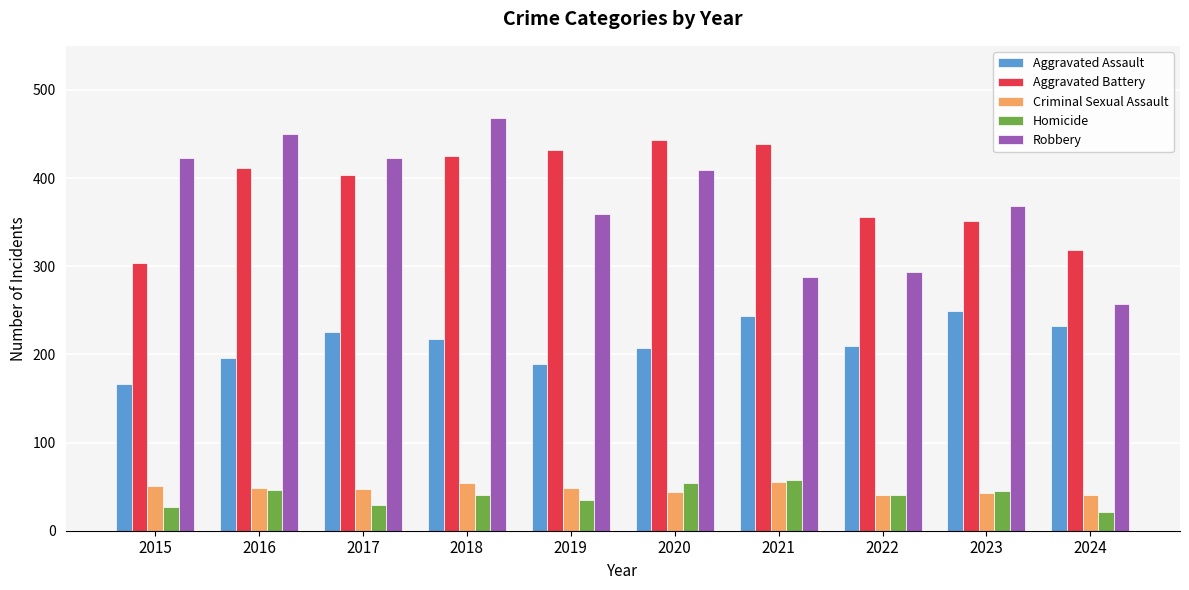

What are all the series names shown in the legend?

Aggravated Assault, Aggravated Battery, Criminal Sexual Assault, Homicide, Robbery